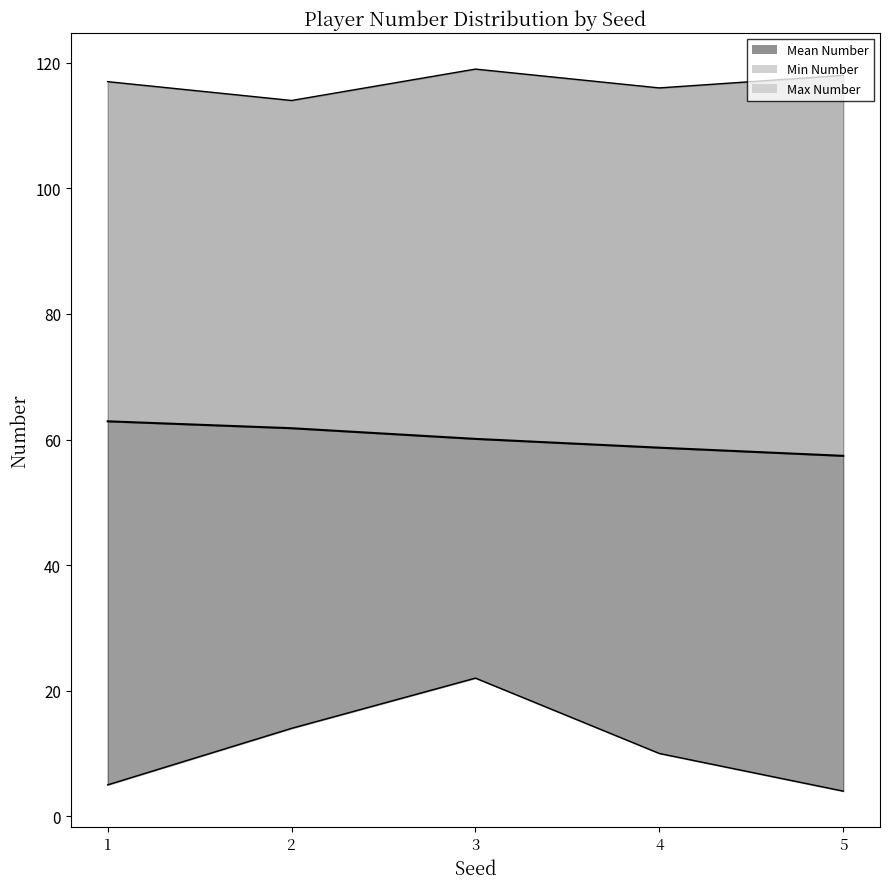

Rank the series by their maximum value, from lowest to highest.

Min Number, Mean Number, Max Number